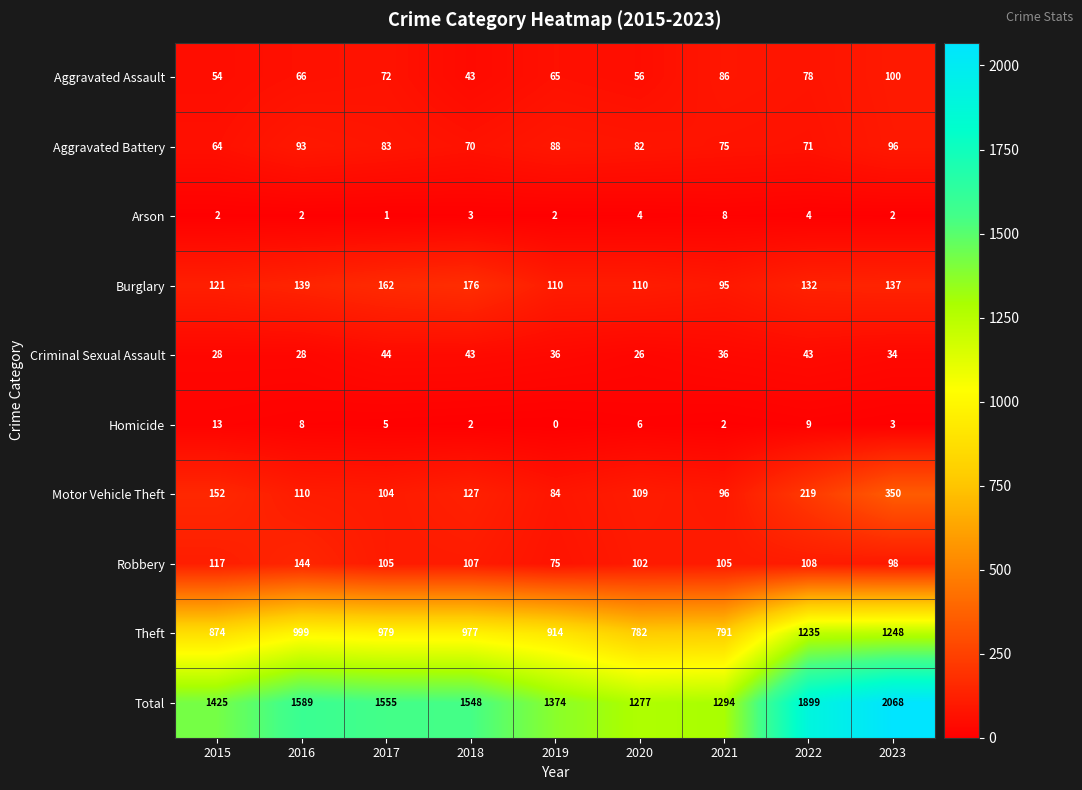

At which label is Robbery closest to 109?

2022